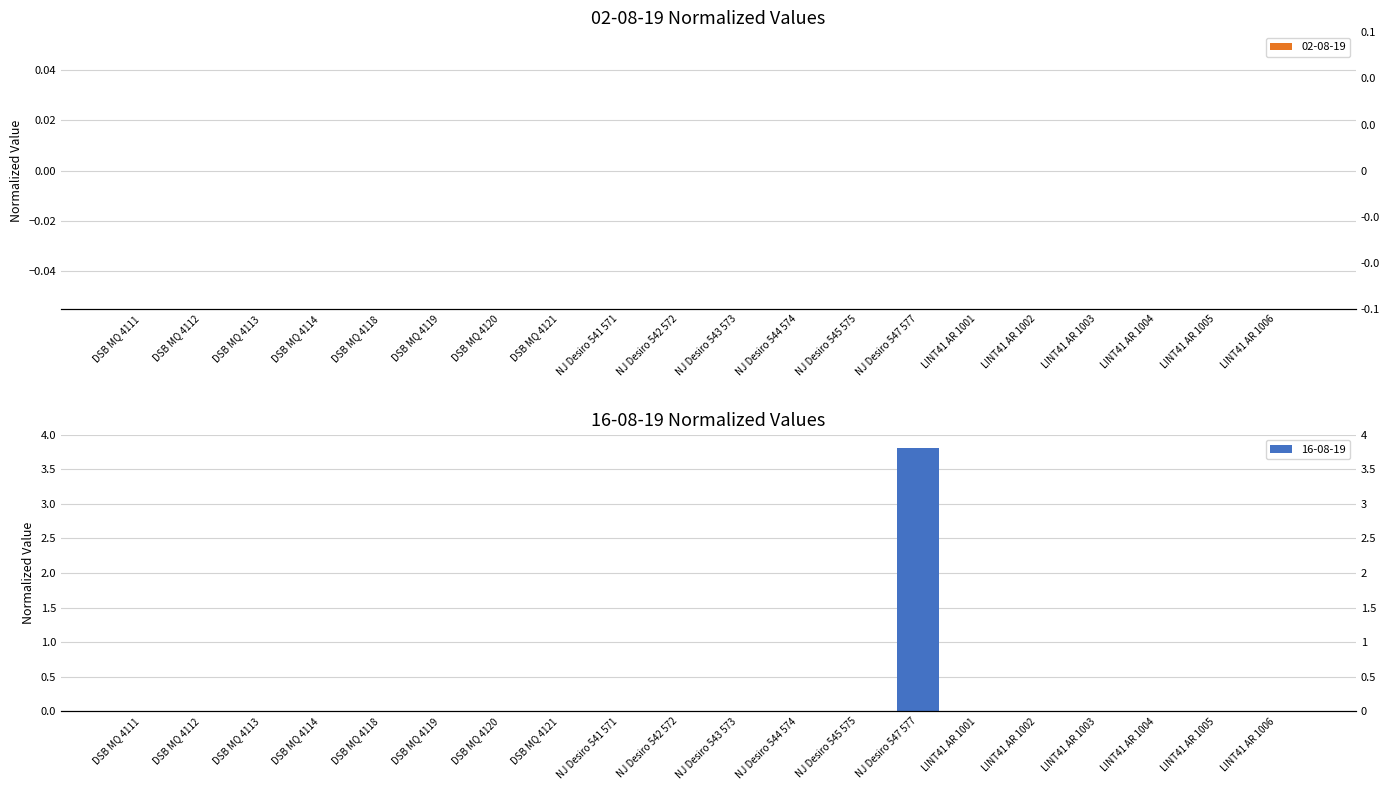

List the labels in order of value, largest first.

NJ Desiro 547 577, DSB MQ 4111, DSB MQ 4112, DSB MQ 4113, DSB MQ 4114, DSB MQ 4118, DSB MQ 4119, DSB MQ 4120, DSB MQ 4121, NJ Desiro 541 571, NJ Desiro 542 572, NJ Desiro 543 573, NJ Desiro 544 574, NJ Desiro 545 575, LINT41 AR 1001, LINT41 AR 1002, LINT41 AR 1003, LINT41 AR 1004, LINT41 AR 1005, LINT41 AR 1006